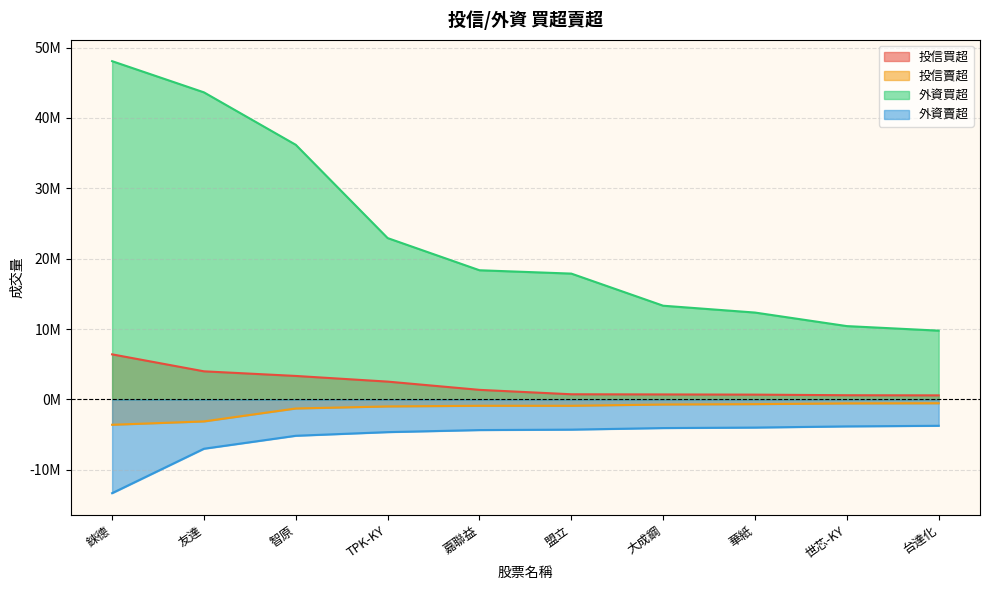

Is the value of 投信買超 at 友達 greater than the value of 外資賣超 at 嘉聯益?

Yes